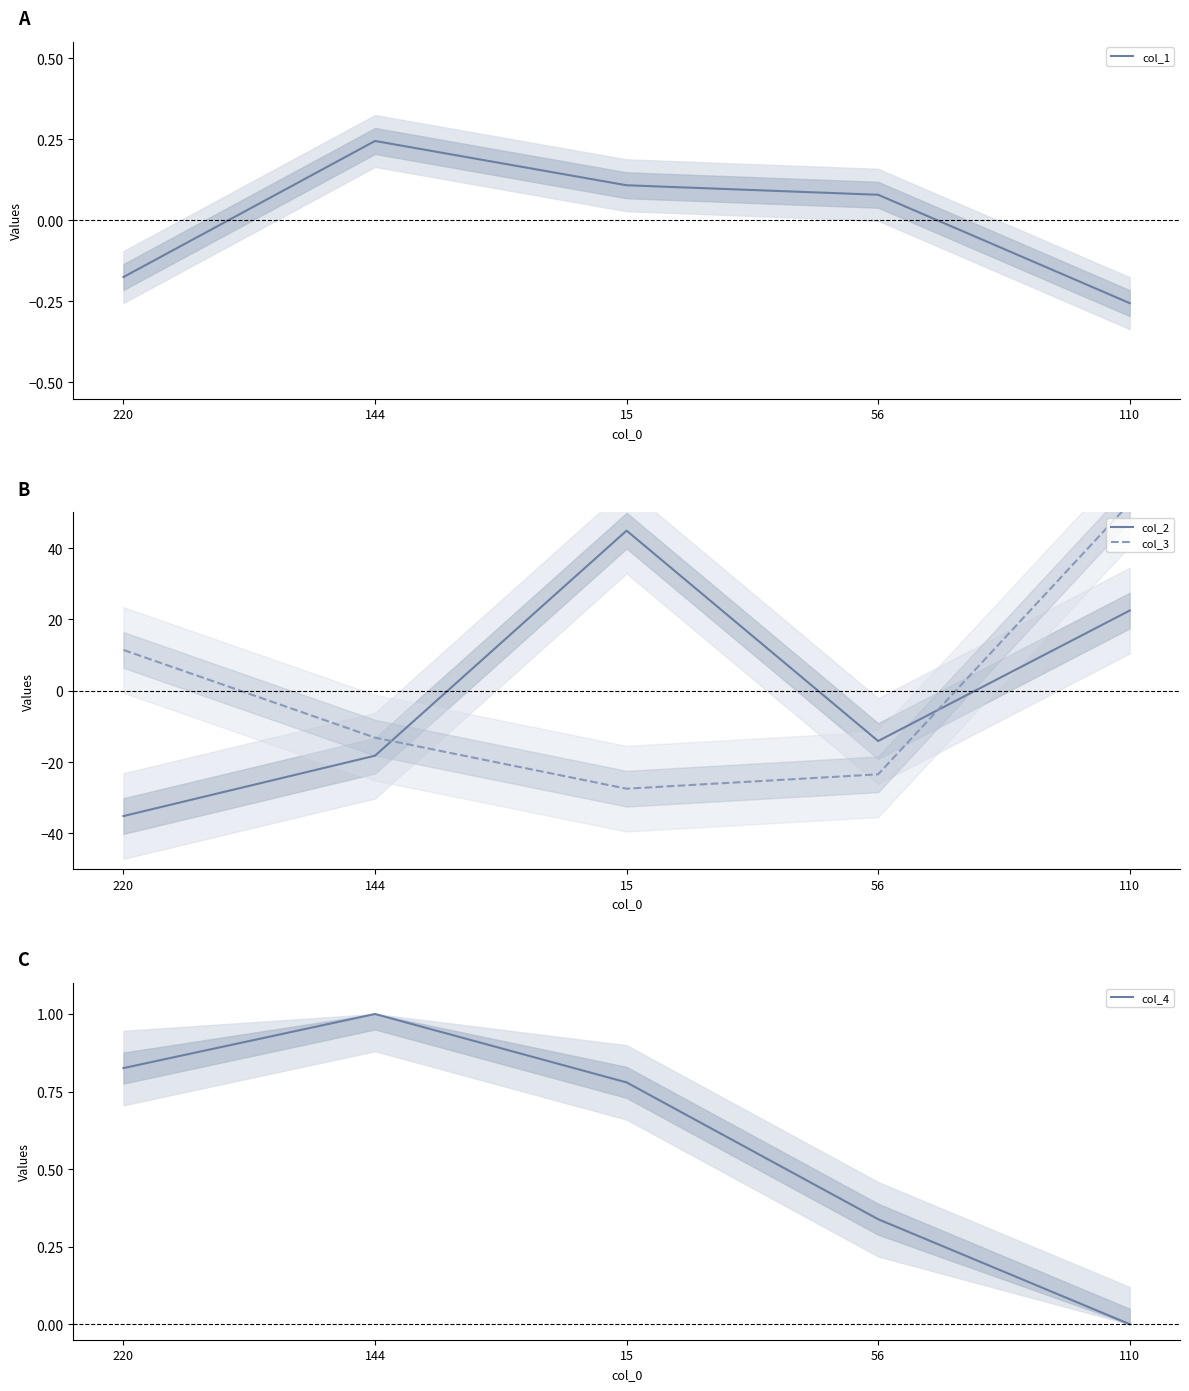

Reading left to right, what are all the values shown in this chart?

col_1: 220=-0.2	144=0.2	15=0.1	56=0.1	110=-0.3
col_2: 220=-35.1	144=-18.2	15=44.9	56=-14.1	110=22.5
col_3: 220=11.4	144=-13.1	15=-27.4	56=-23.4	110=52.6
col_4: 220=0.8	144=1.0	15=0.8	56=0.3	110=0.0